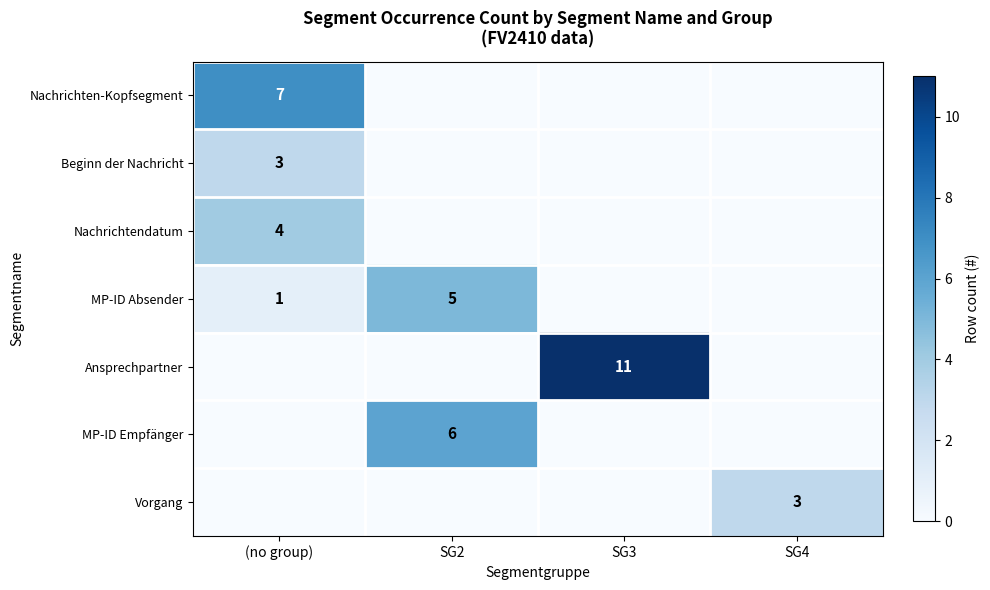

The Nachrichtendatum series shows 4 at (no group). True or false?

True